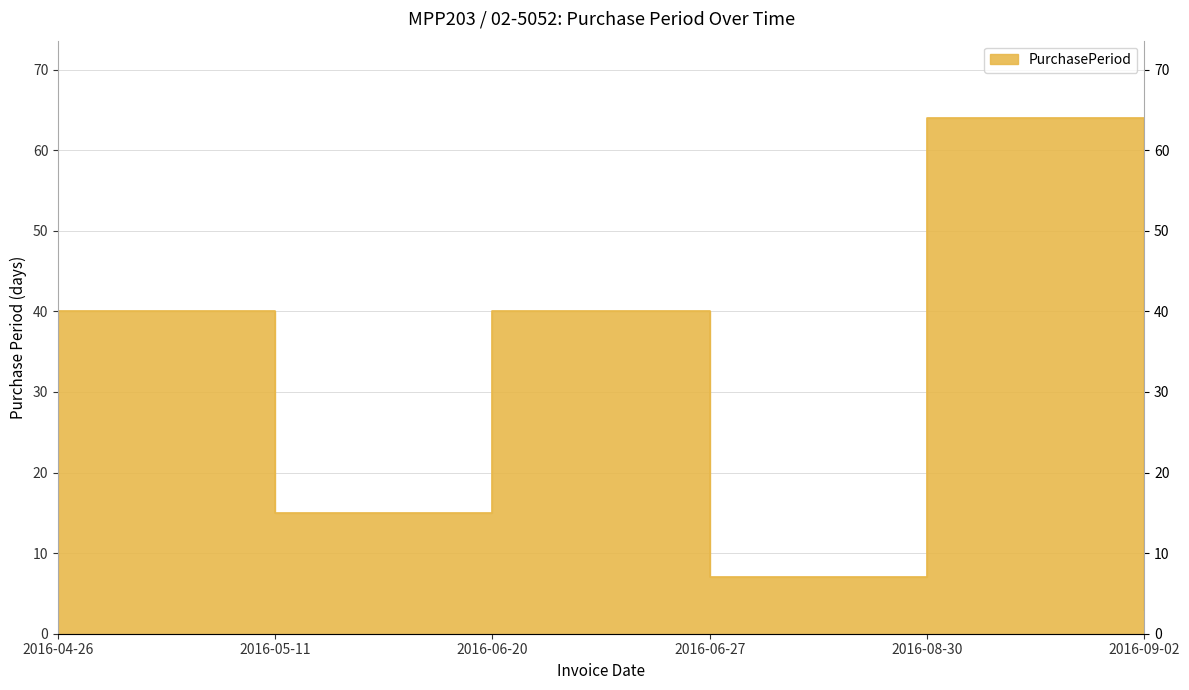

At which category does the data reach its first local peak?

2016-06-20